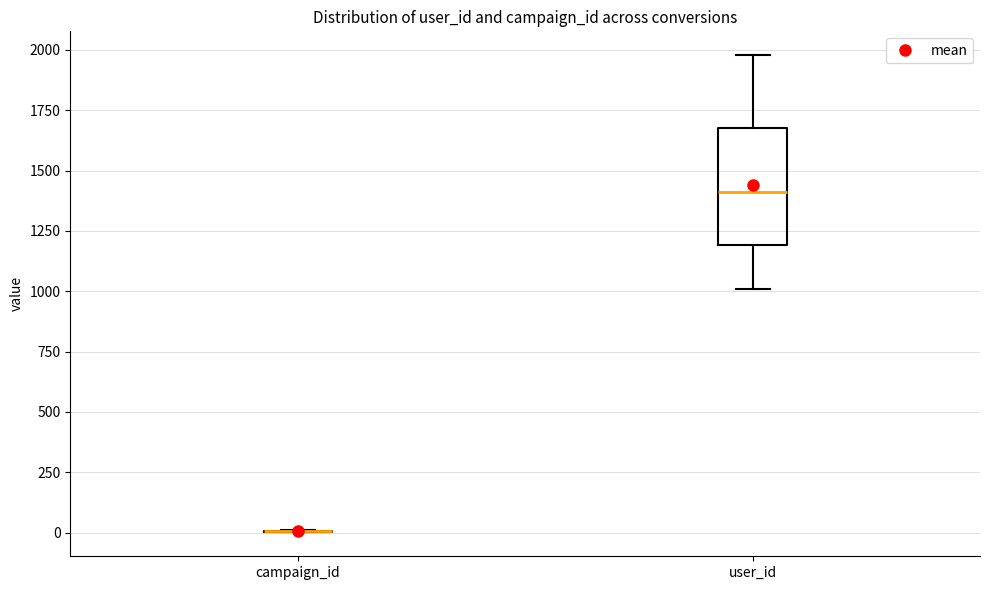

Comparing the boxes themselves (not the whiskers), which one is the tallest?

user_id